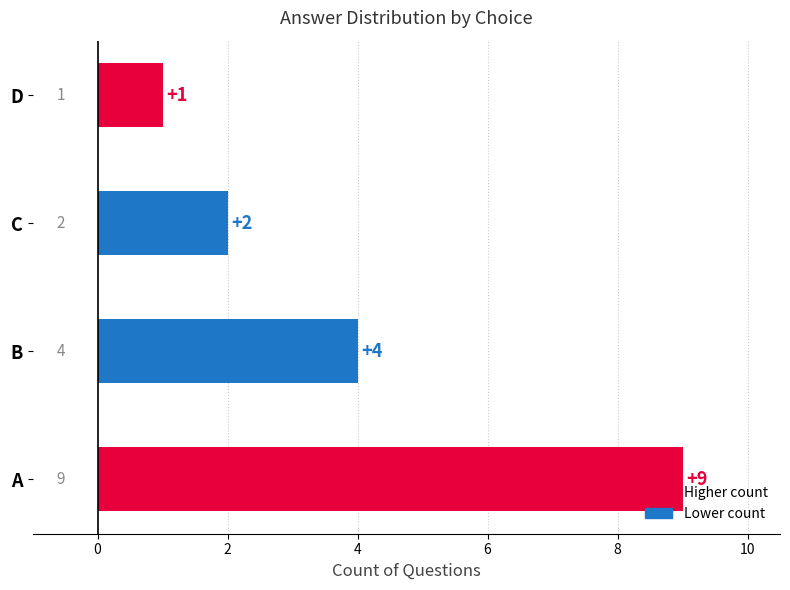

True or false: the data shows 2 at C.

True